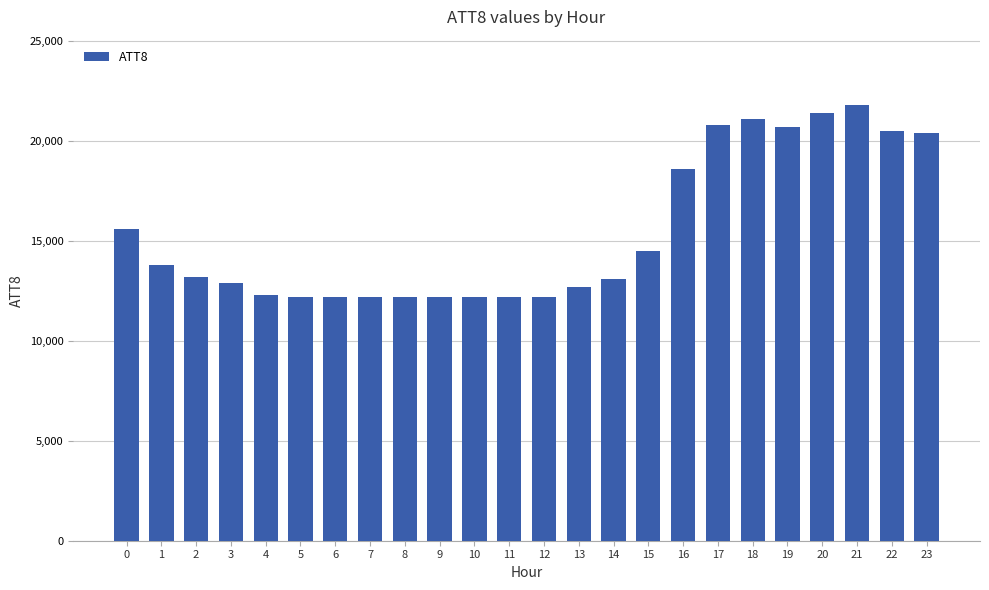

What is the sum of the values at 23 and 7?

32600